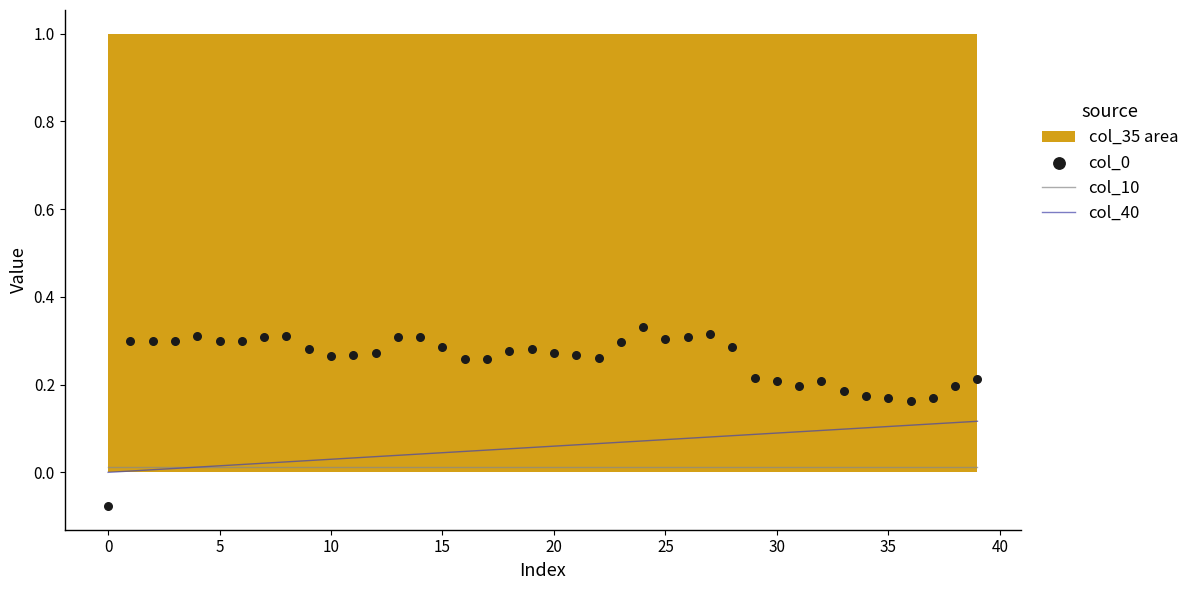

Which series has the widest spread of Y values?

col_0